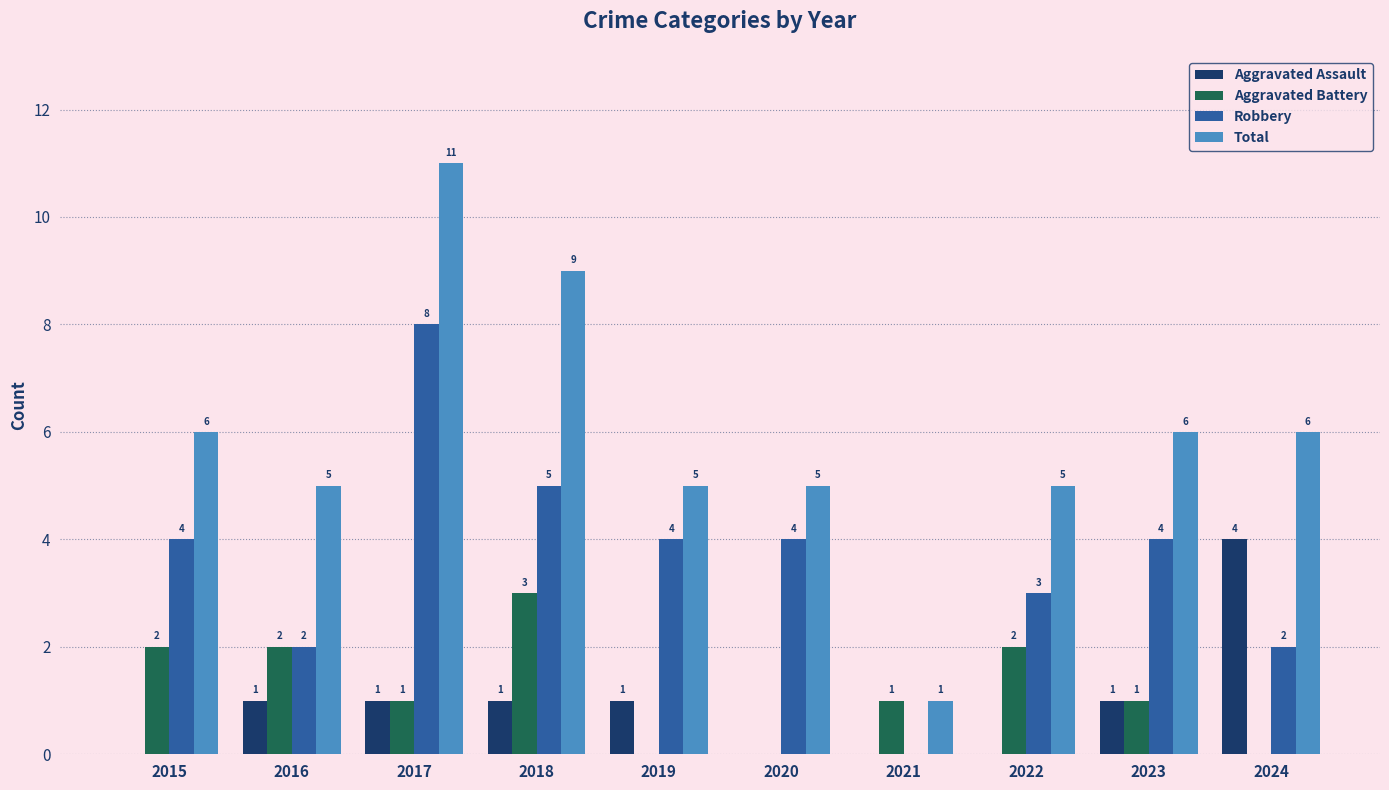

At which label does Aggravated Battery first exceed 1?

2015